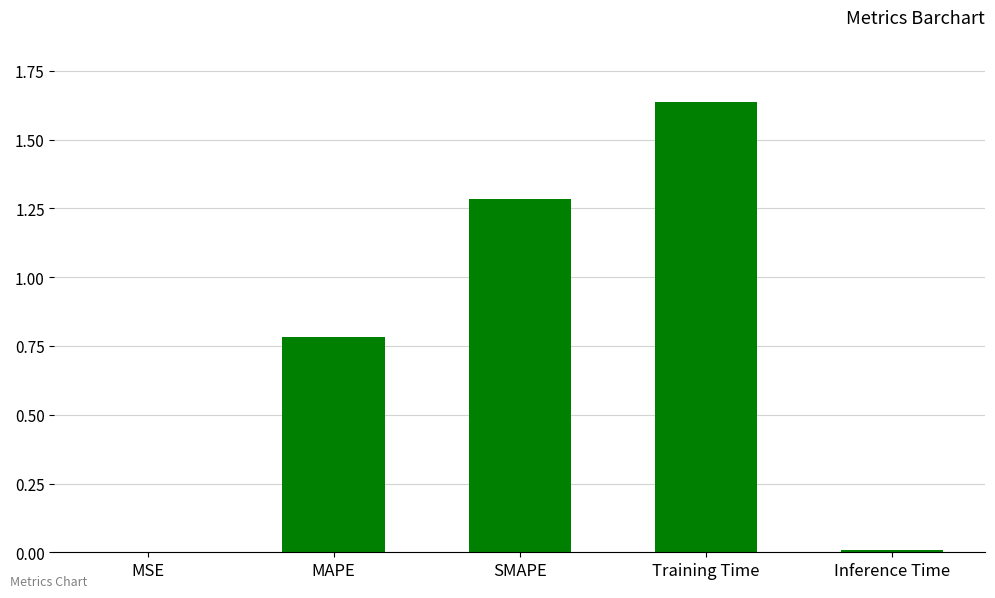

What is the sum of the values at MSE and SMAPE?

1.3